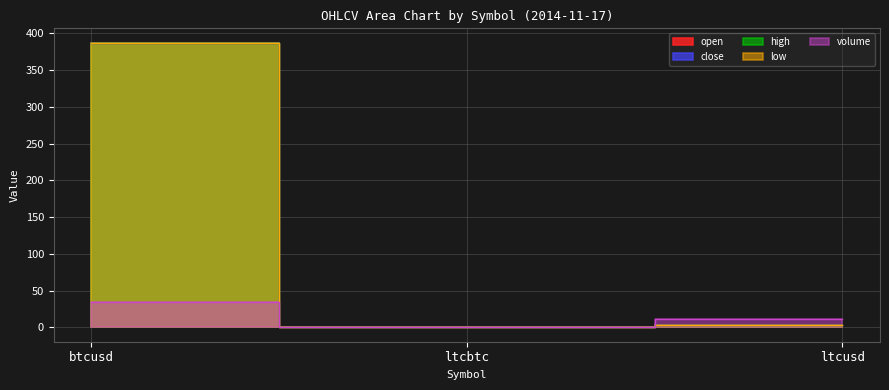

Which category has the highest value across all series?

btcusd